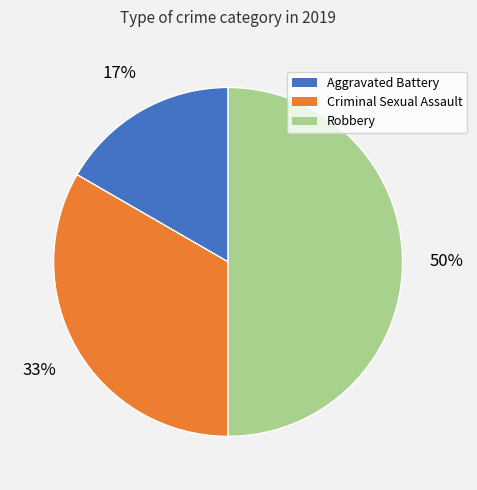

To the nearest percent, what is the combined percentage of Aggravated Battery and Criminal Sexual Assault?

50%